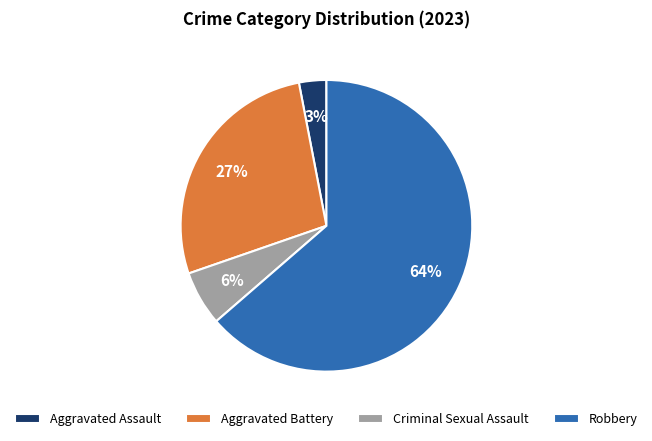

Which category has the biggest portion of the pie?

Robbery